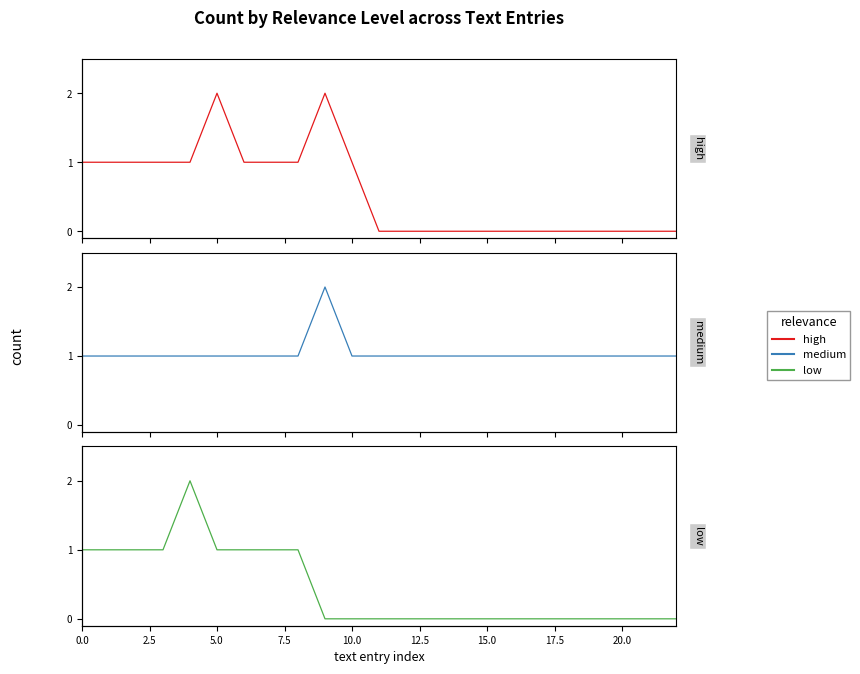

Which series has the largest total across all categories?

medium